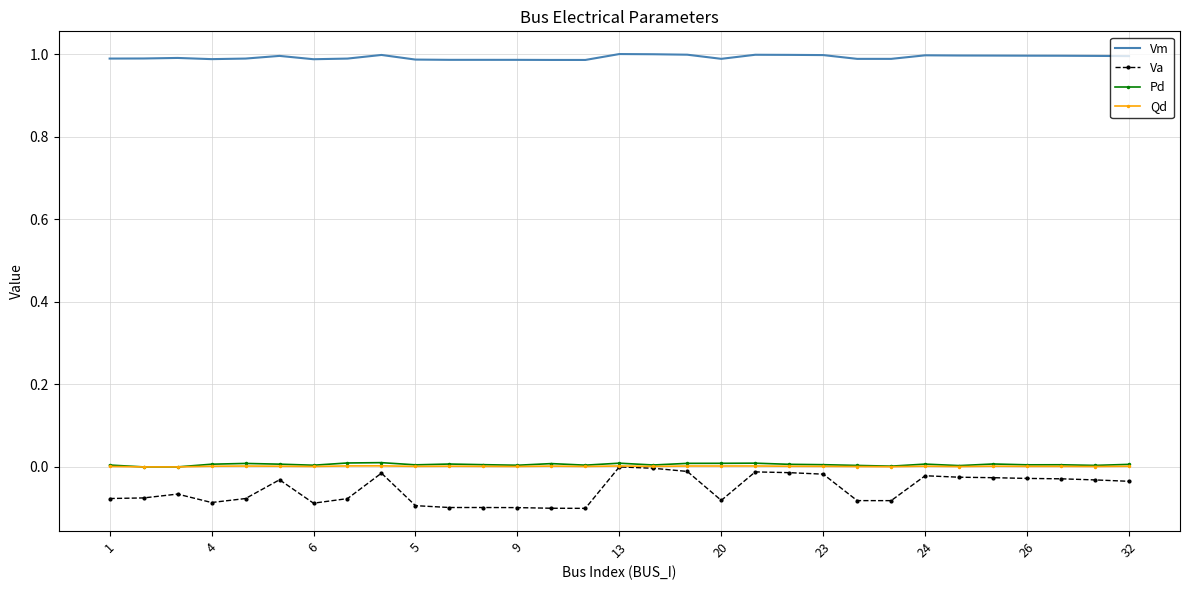

Which series has the largest range (max minus min)?

Va